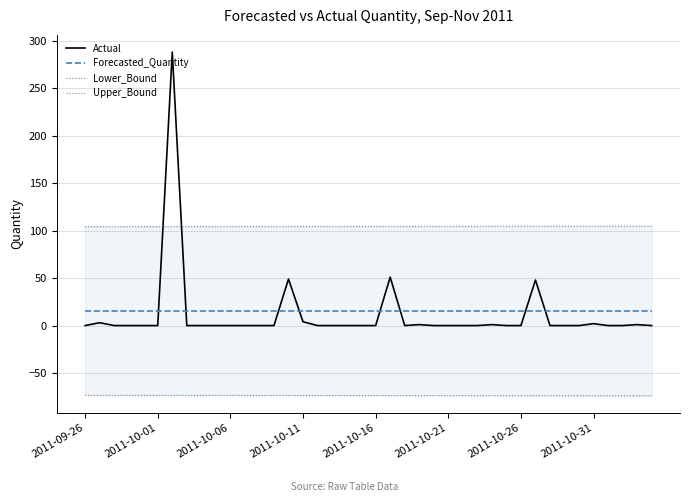

How many times do Actual and Forecasted_Quantity cross each other?

8